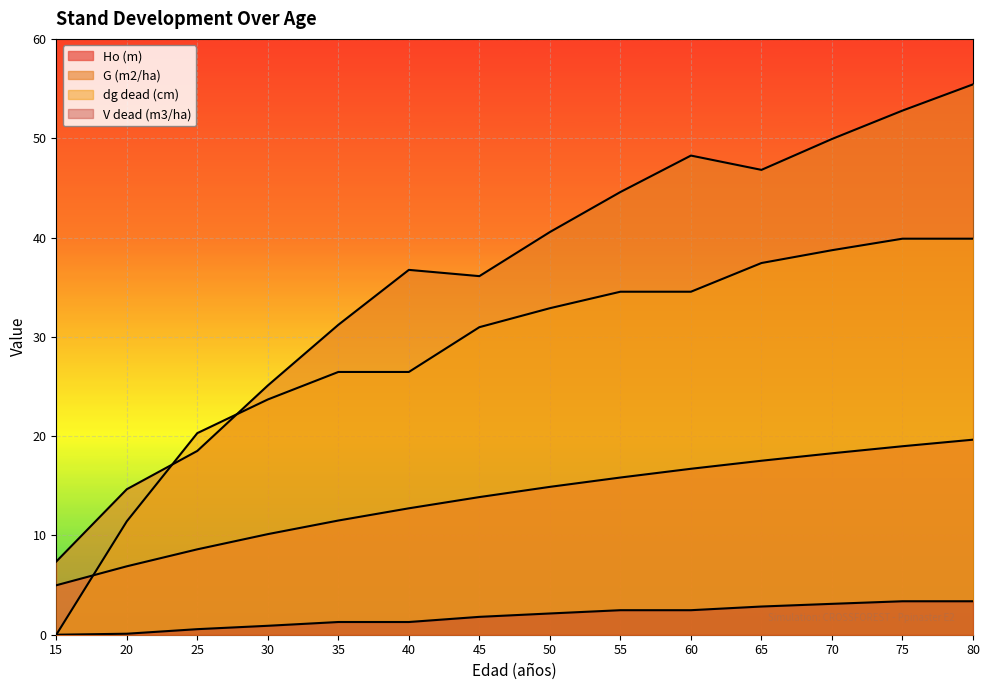

Where is G (m2/ha) nearest to the value 31?

35